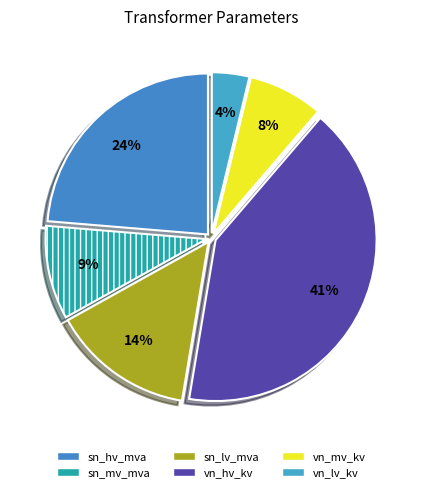

How many slices are in this pie chart?

6